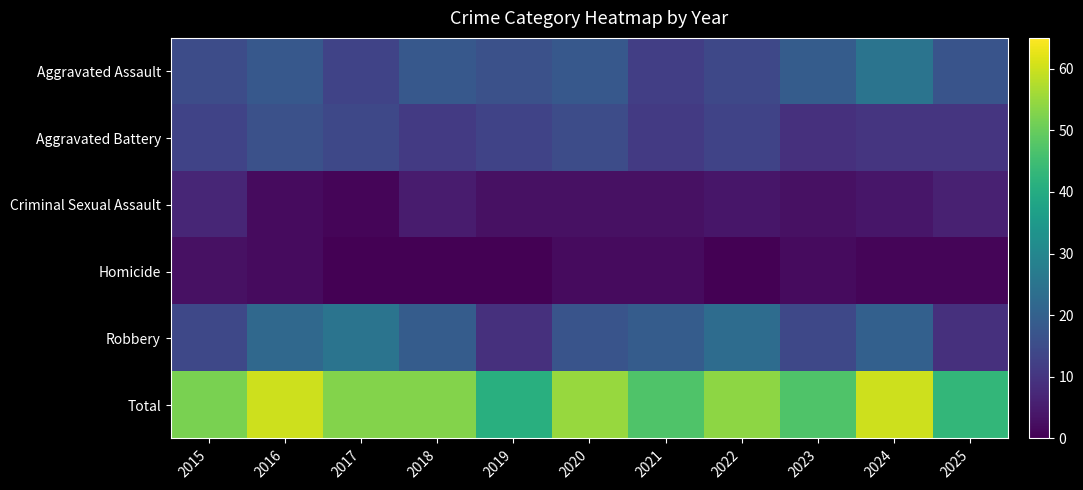

Which has a higher value, 2024 or 2015?

2024